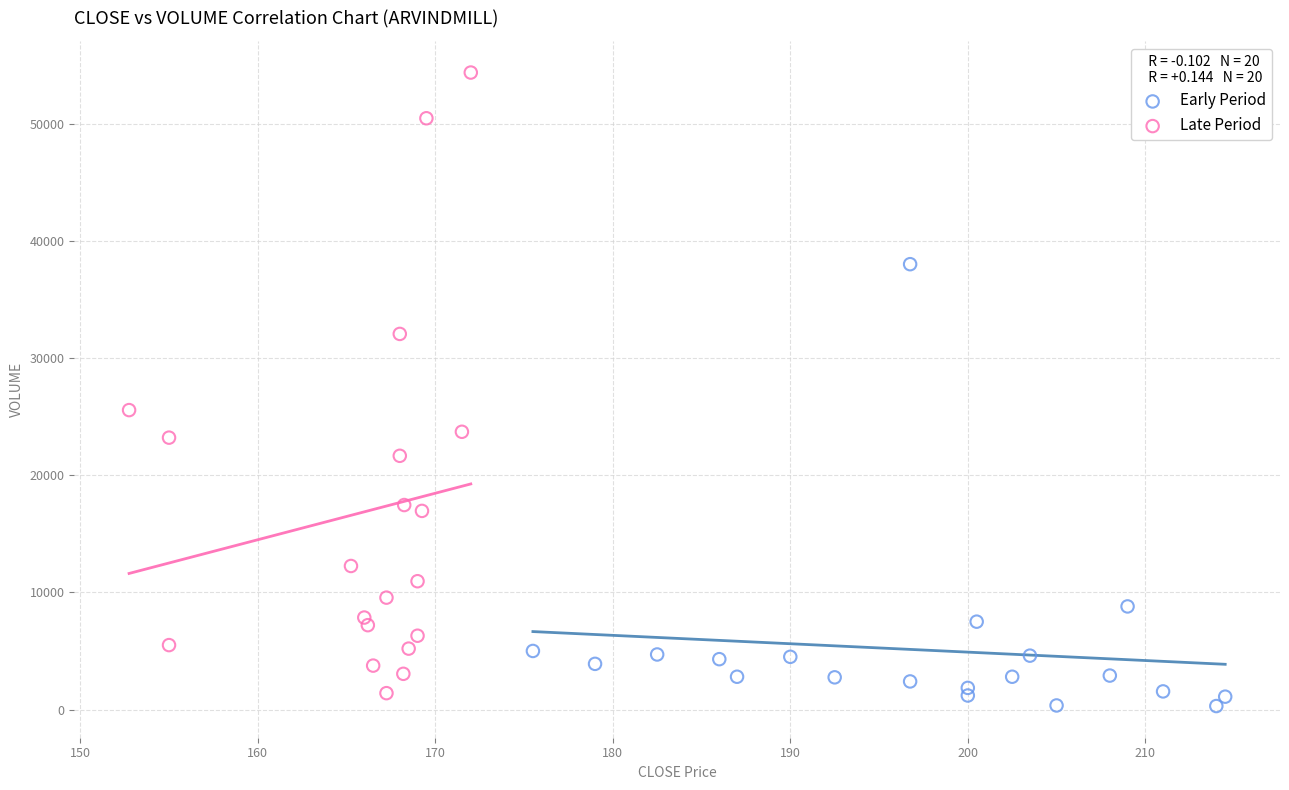

Which series contains the highest Y value?

Late Period